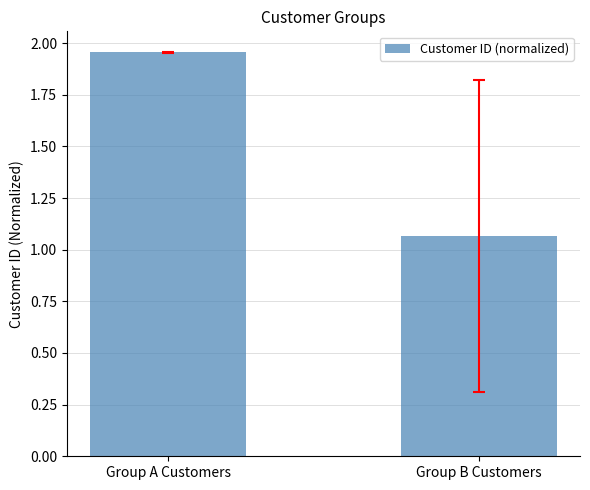

Which category has the highest value across all series?

Group A Customers